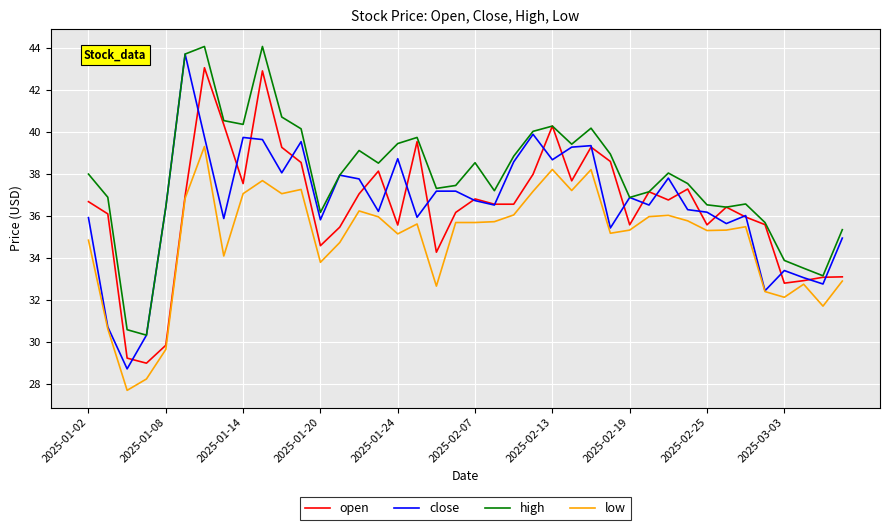

True or false: low and high cross at least once.

False